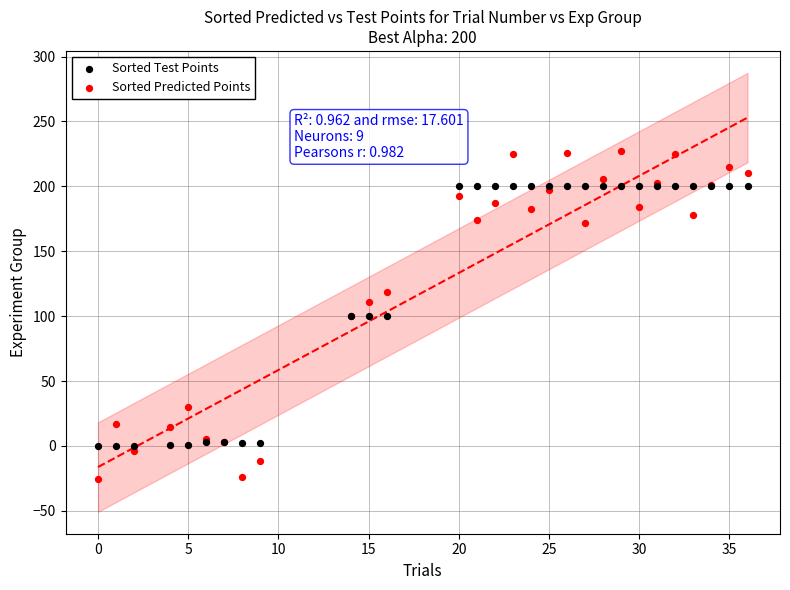

Which series reaches the minimum Y coordinate?

Sorted Predicted Points